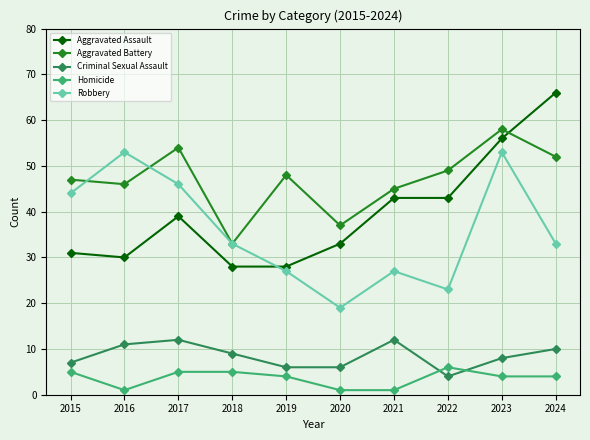

Reading left to right, transcribe all the data shown in this chart.

Aggravated Assault: 2015=31	2016=30	2017=39	2018=28	2019=28	2020=33	2021=43	2022=43	2023=56	2024=66
Aggravated Battery: 2015=47	2016=46	2017=54	2018=33	2019=48	2020=37	2021=45	2022=49	2023=58	2024=52
Criminal Sexual Assault: 2015=7	2016=11	2017=12	2018=9	2019=6	2020=6	2021=12	2022=4	2023=8	2024=10
Homicide: 2015=5	2016=1	2017=5	2018=5	2019=4	2020=1	2021=1	2022=6	2023=4	2024=4
Robbery: 2015=44	2016=53	2017=46	2018=33	2019=27	2020=19	2021=27	2022=23	2023=53	2024=33